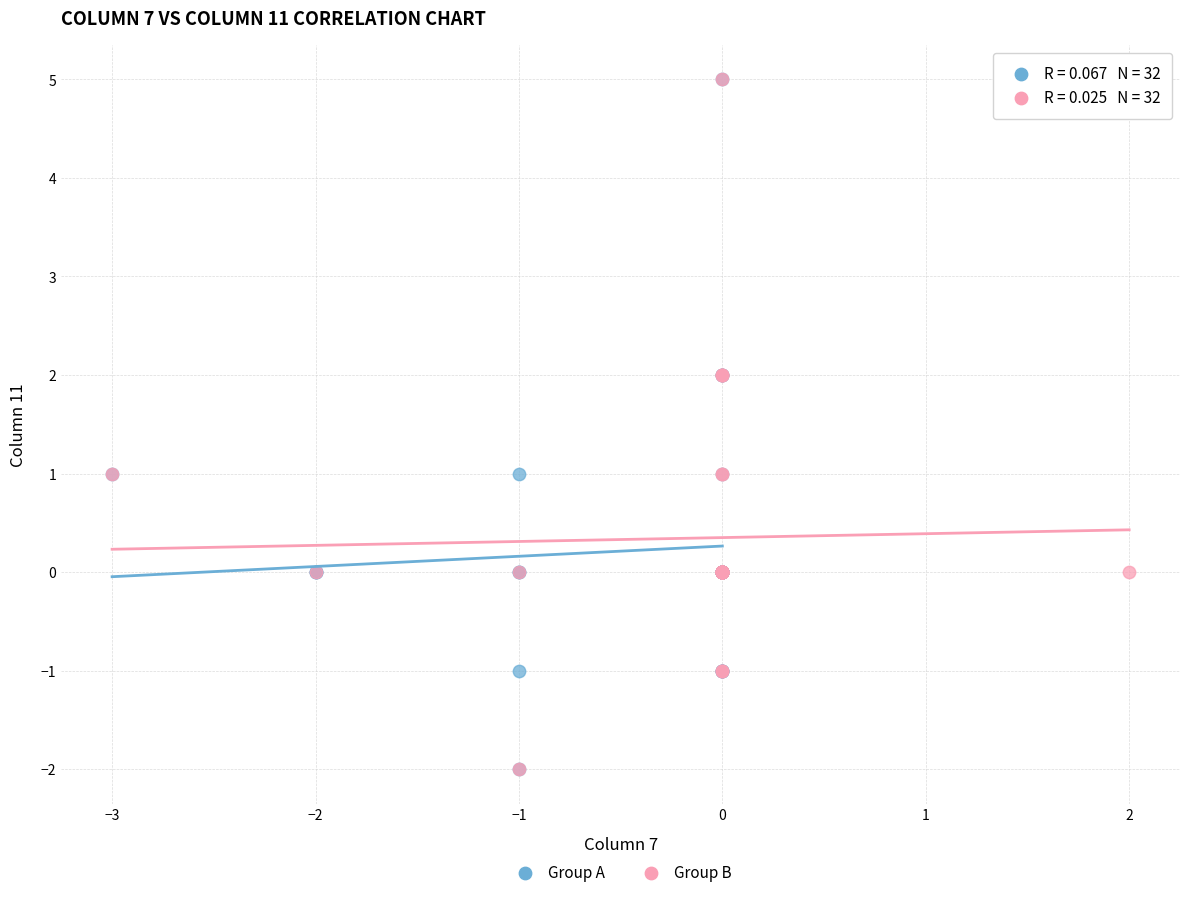

What are all the series names shown in the legend?

Group A, Group B